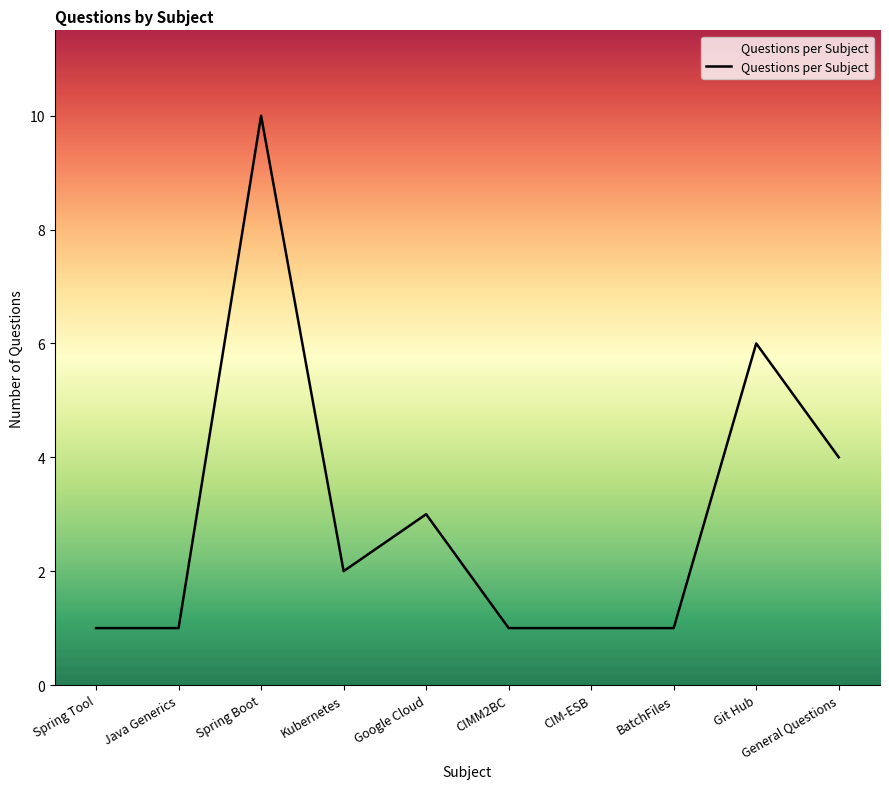

At which label does the data first exceed 2?

Spring Boot